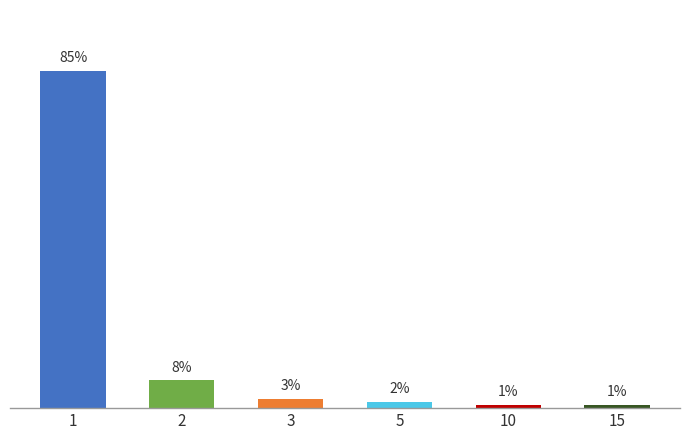

Are the bars horizontal?

No